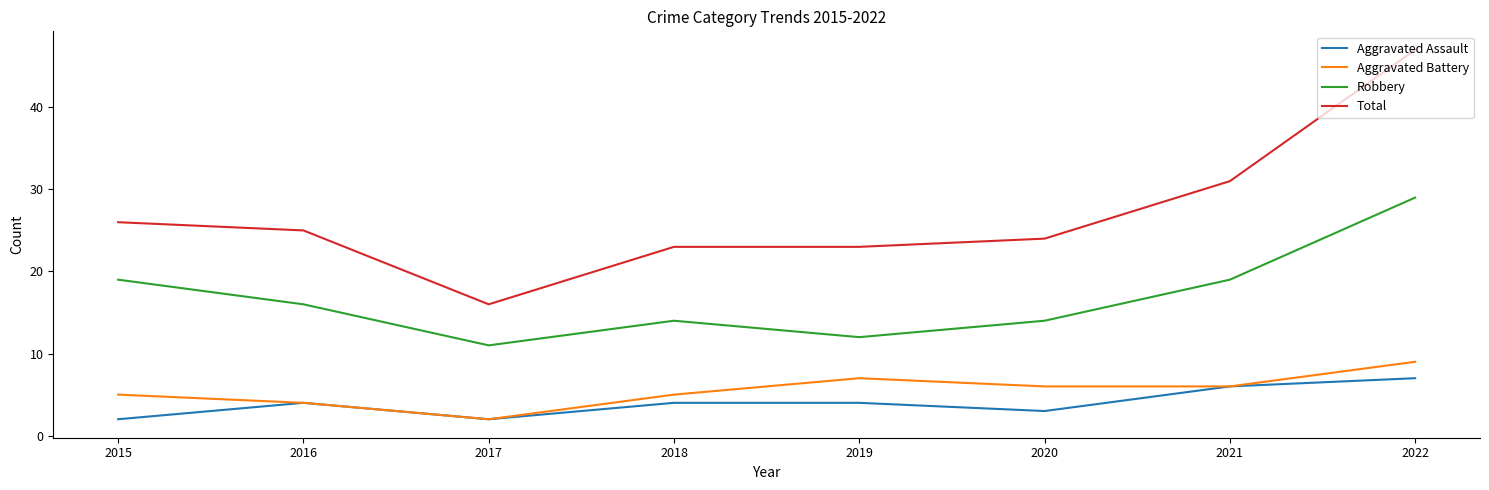

True or false: Robbery and Aggravated Assault cross at least once.

False